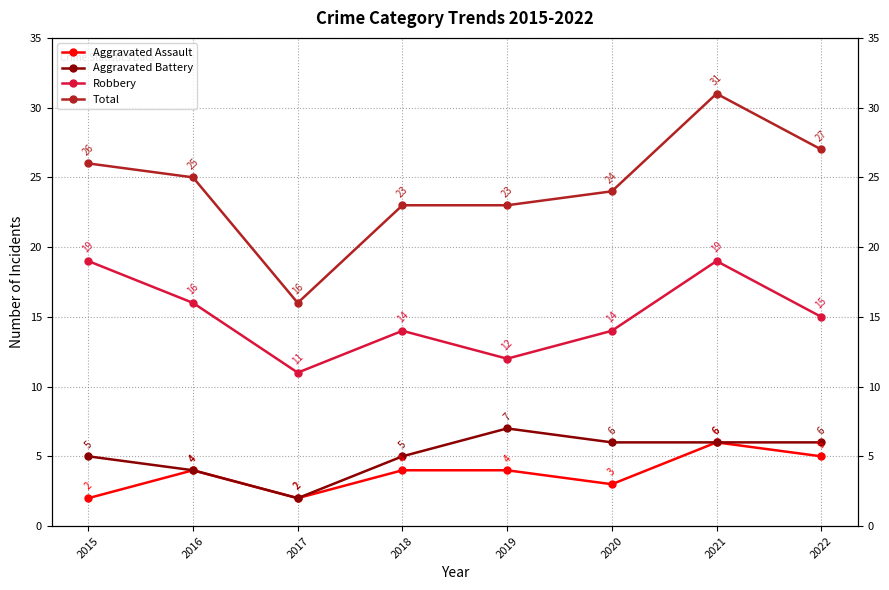

Is it true that Total equals 30 at 2018?

False